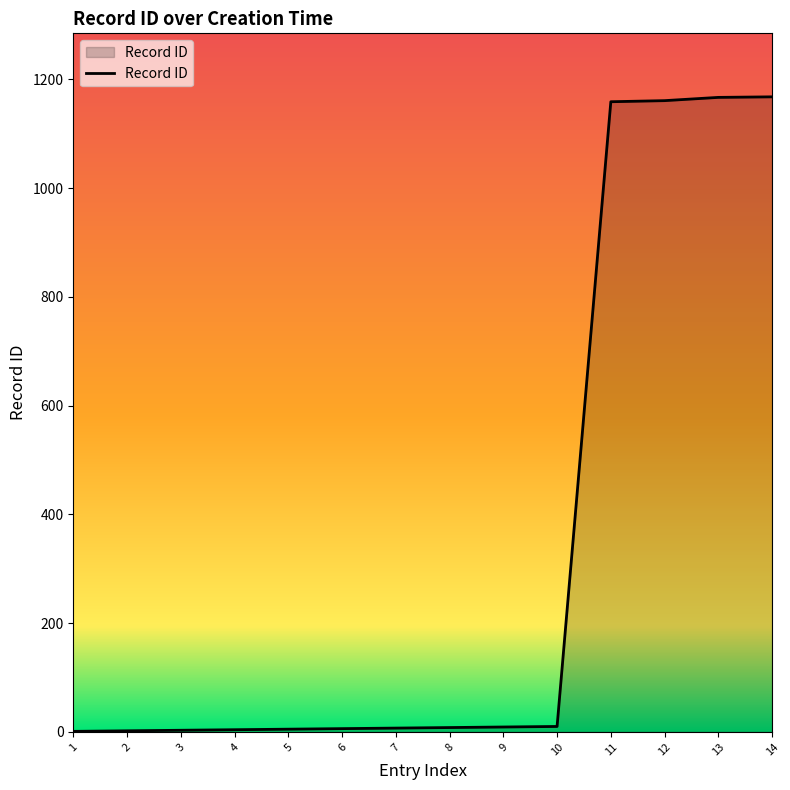

What is the greatest value displayed?

1168